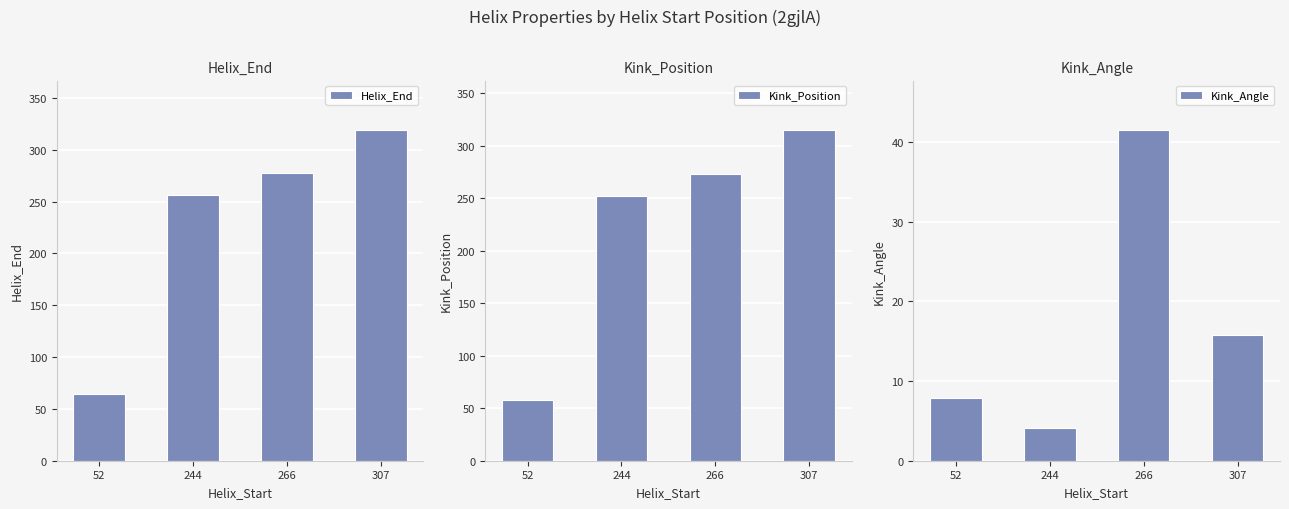

What are all the series names shown in the legend?

Helix_End, Kink_Position, Kink_Angle